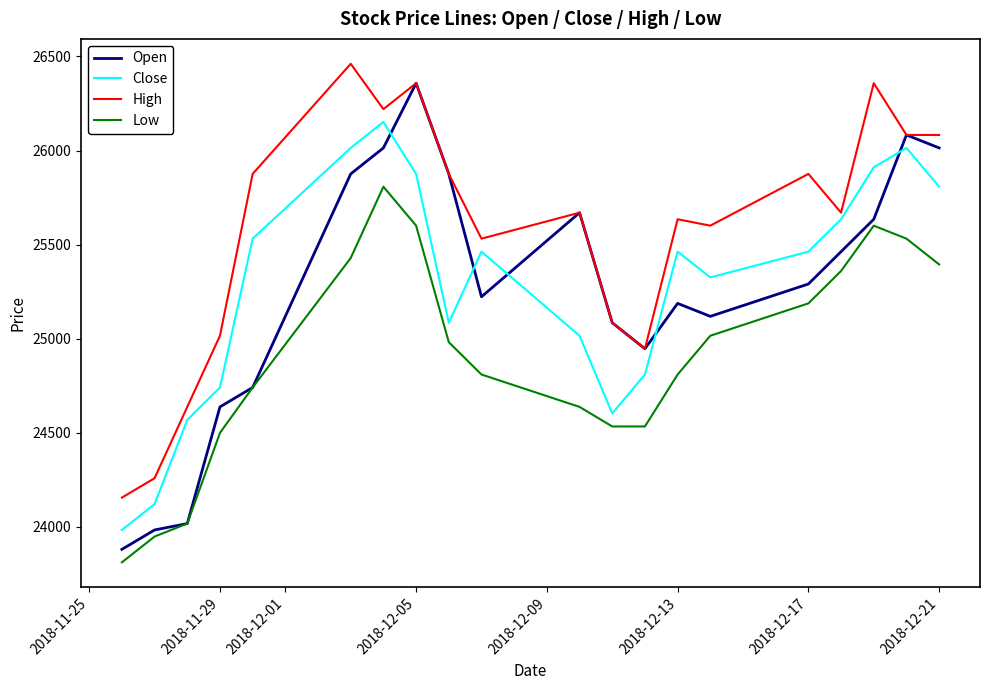

What is the difference between the maximum and minimum values in the High series?

2305